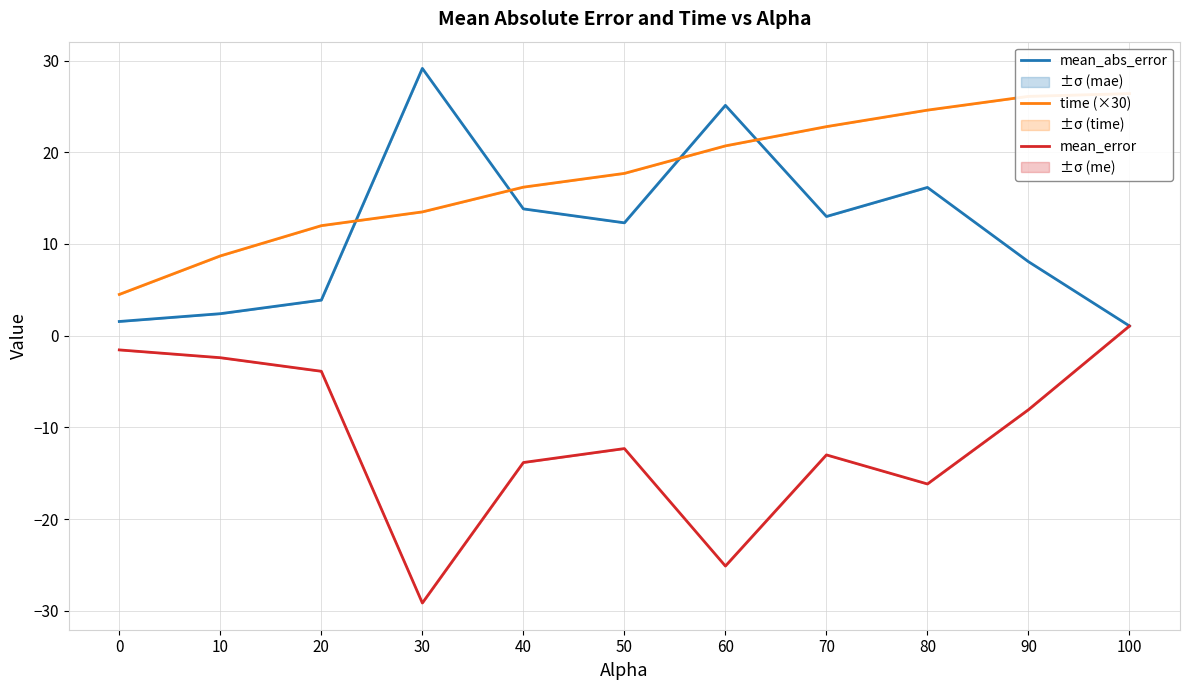

How many lines are shown in the chart?

3